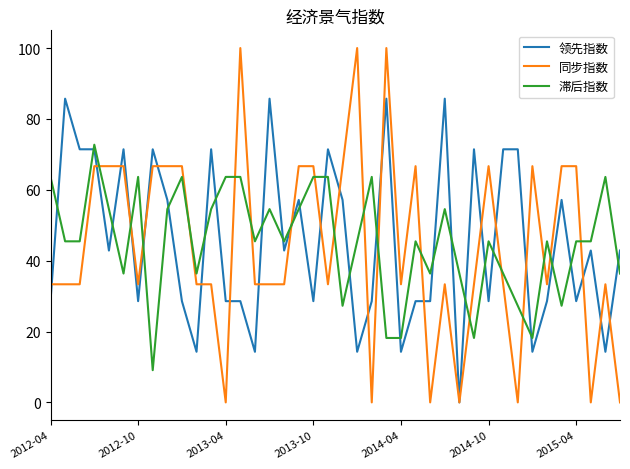

What is the maximum value shown in the chart?

100.0